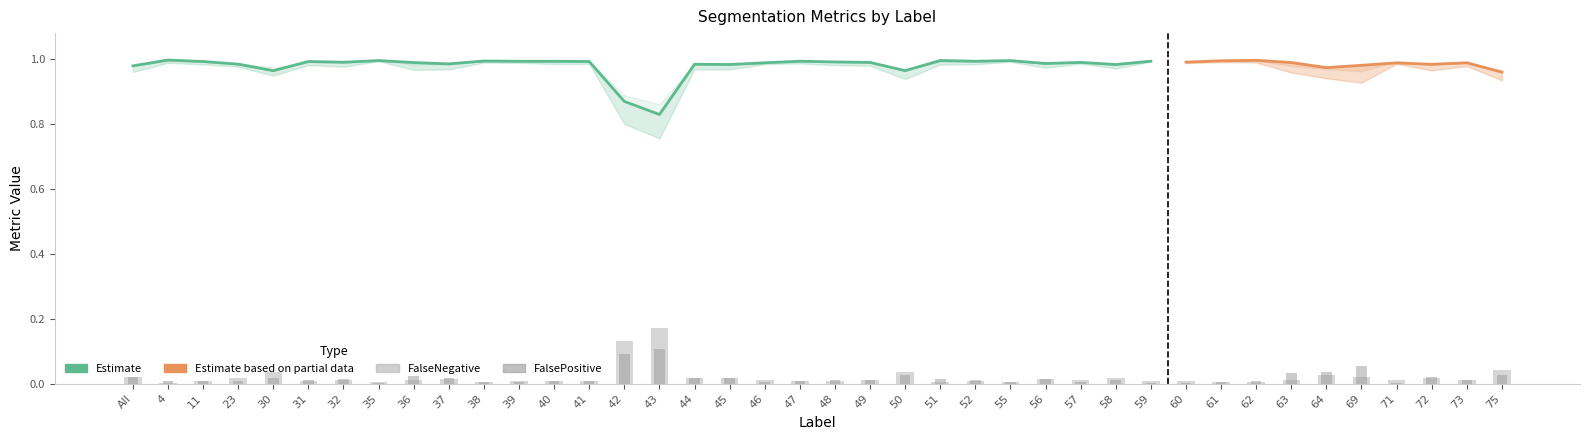

At which label is FalseNegative closest to 0?

4